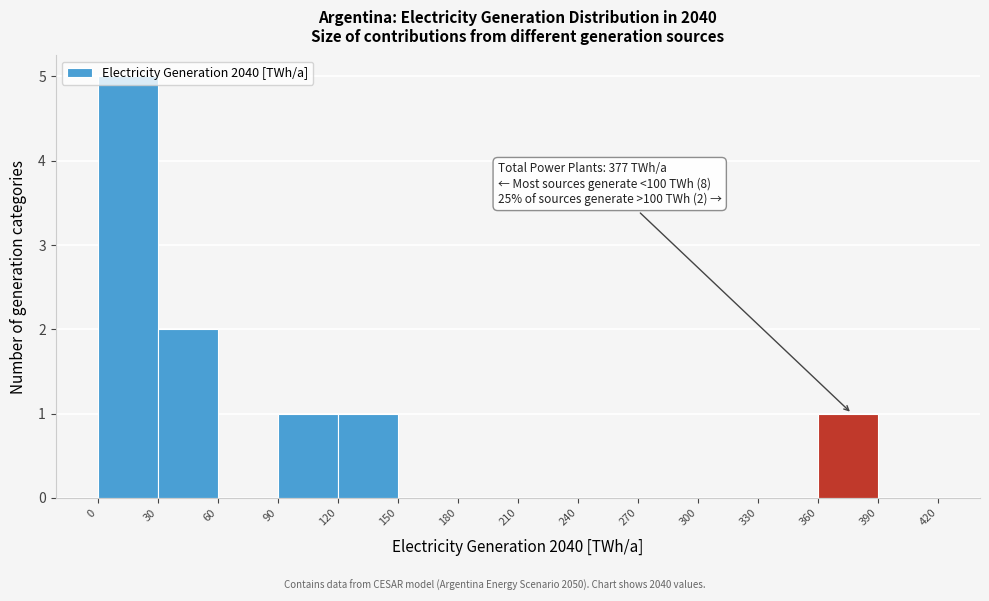

Over which range of the x-axis is the bar tallest?

0 to 30